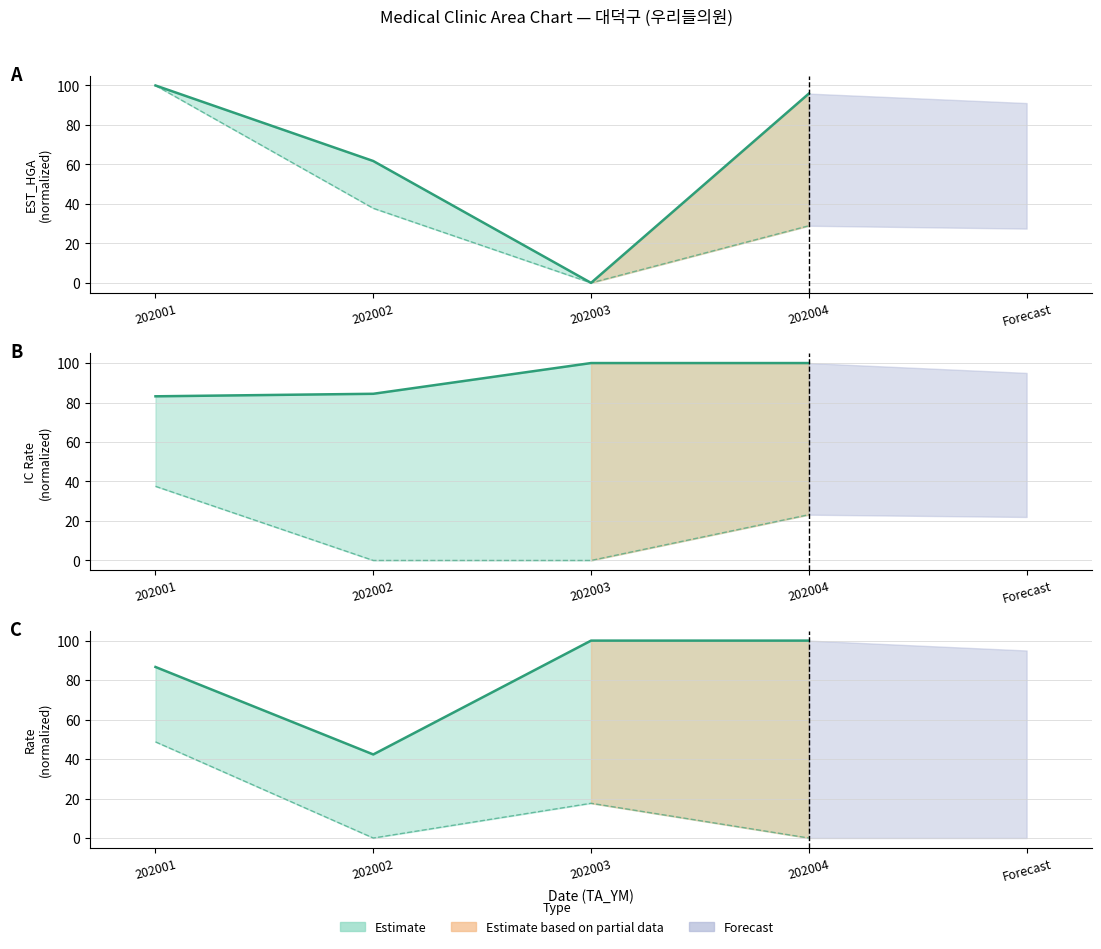

True or false: IC_0608_RT and AVG_AMT intersect in this chart.

True